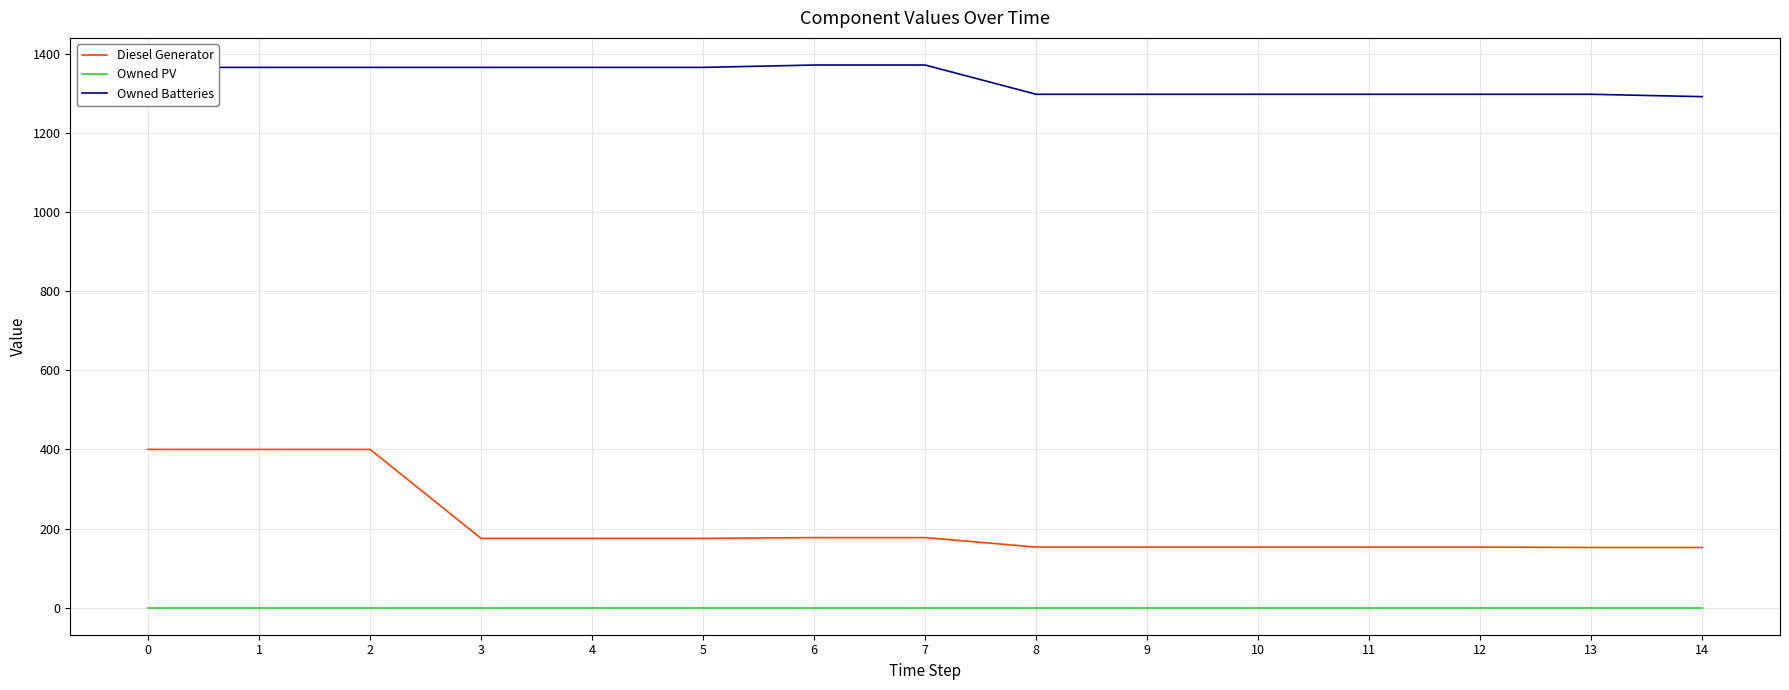

True or false: Owned Batteries and Owned PV cross at least once.

False